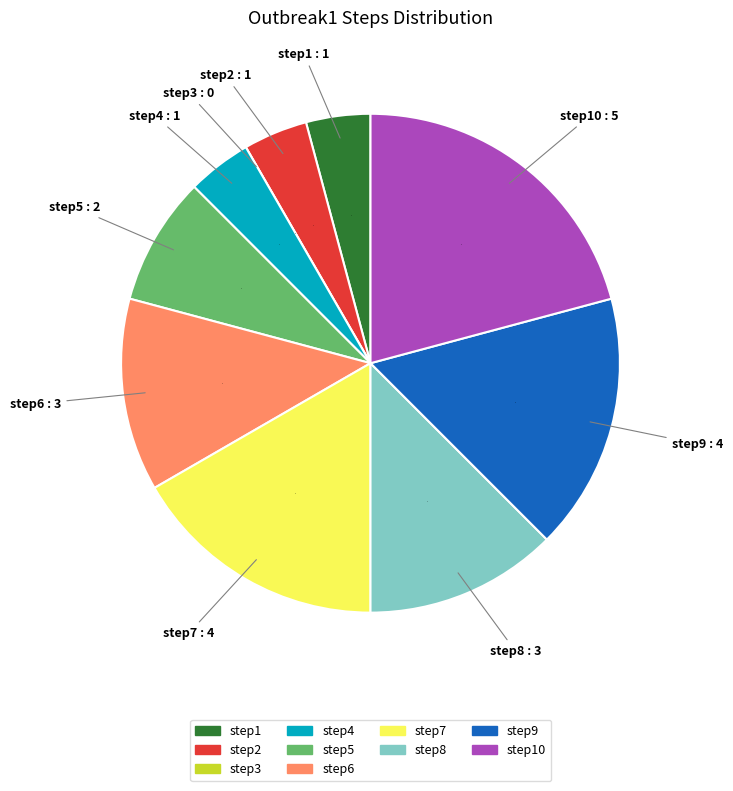

Does any single category account for the majority?

No